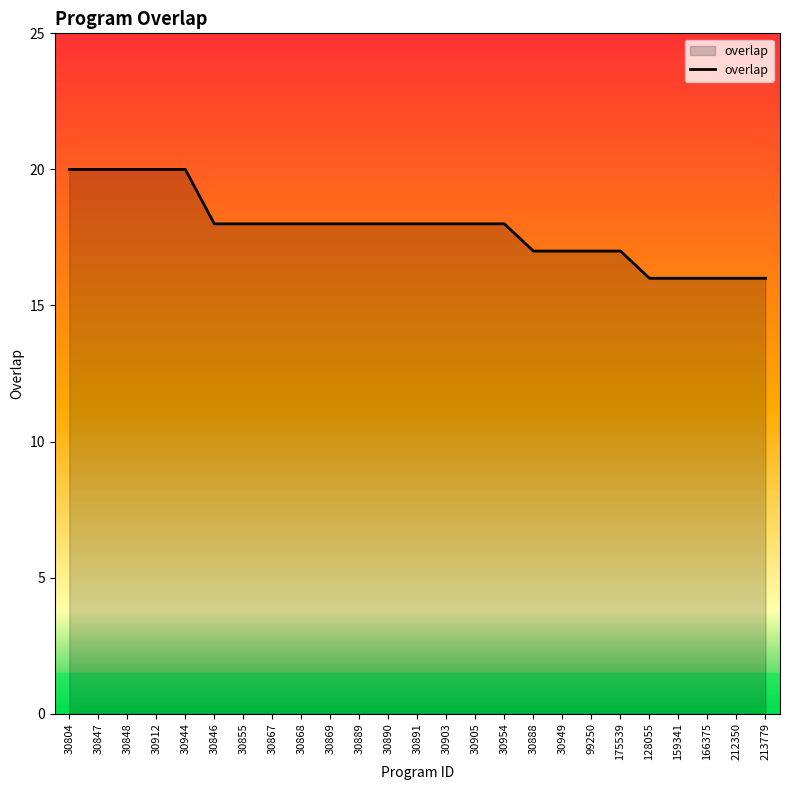

Reading left to right, extract all data points from this chart.

20	20	20	20	20	18	18	18	18	18	18	18	18	18	18	18	17	17	17	17	16	16	16	16	16